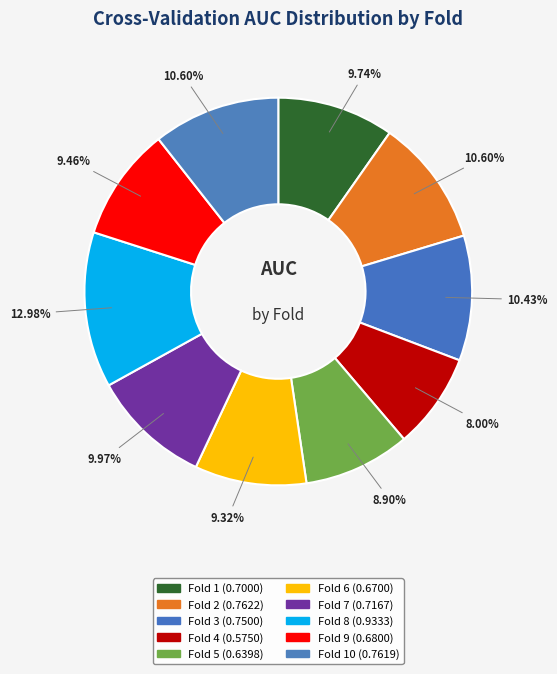

How many slices are in this pie chart?

10